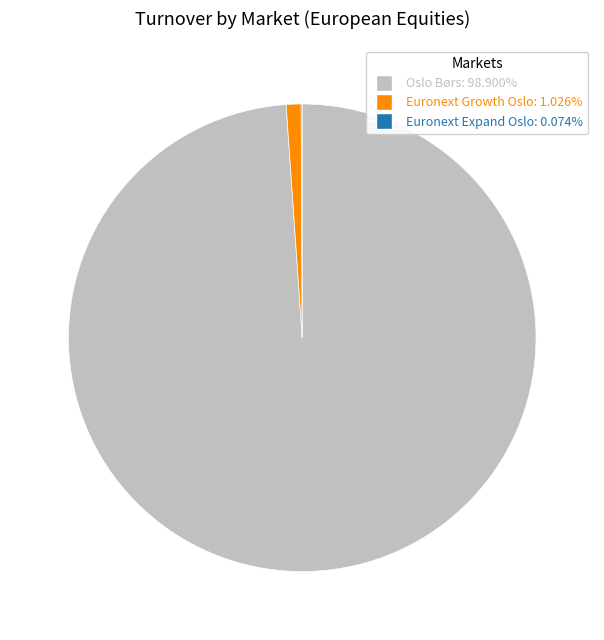

Is Oslo Børs: 98.900% the majority of the pie?

Yes